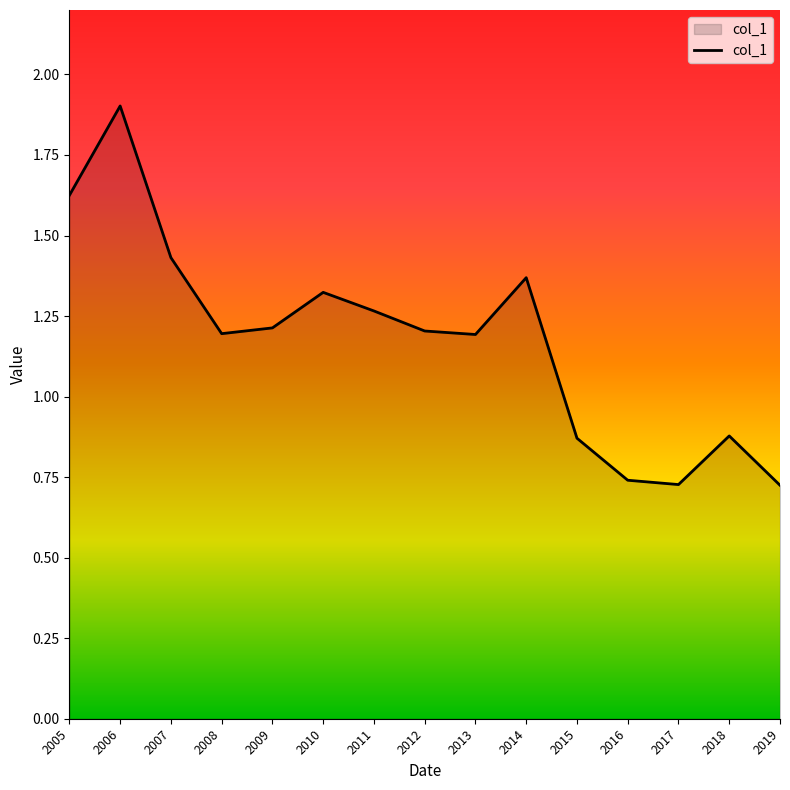

The chart shows a value of 0.3 at 2008. True or false?

False